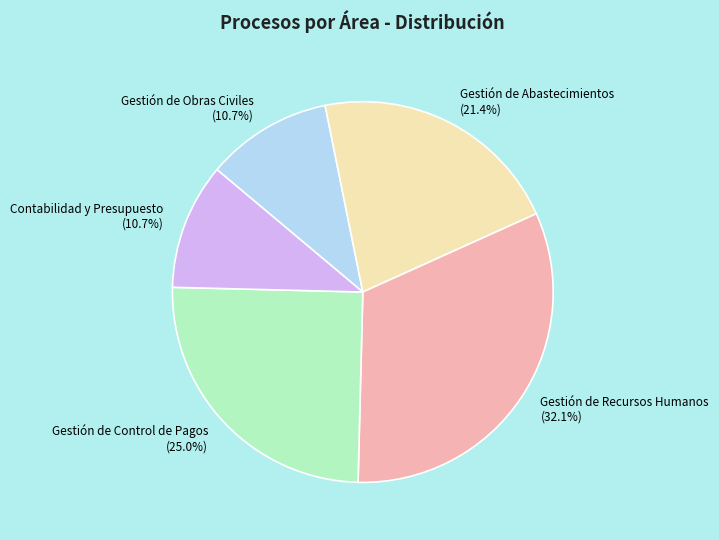

The Gestión de Obras Civiles slice represents 18% of the pie. True or false?

False